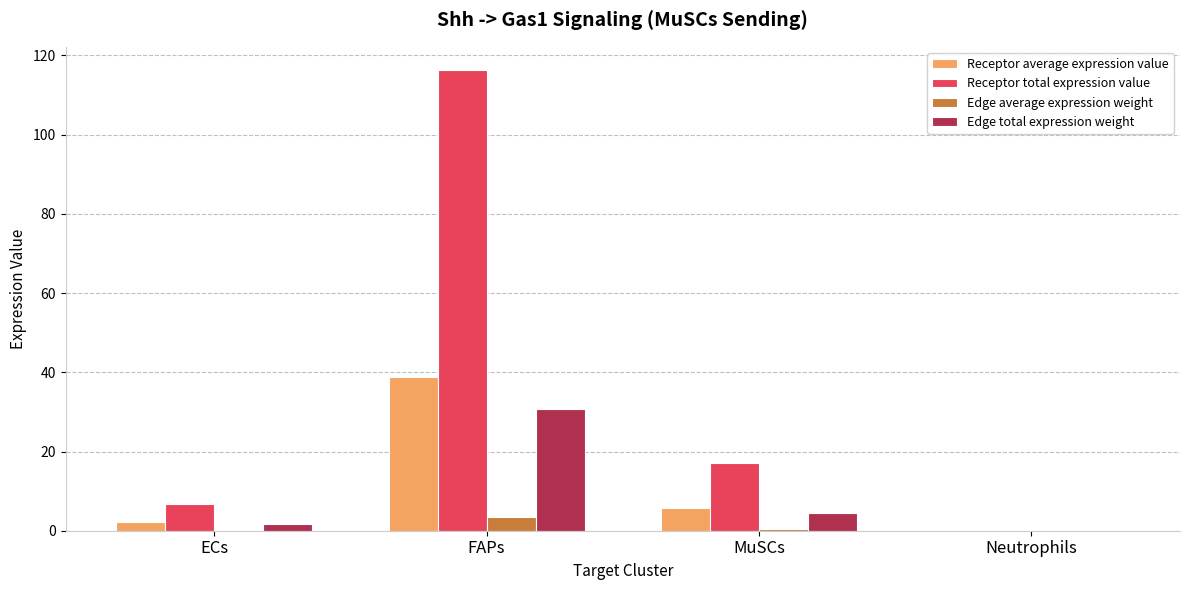

At which label does Receptor total expression value reach its peak?

FAPs